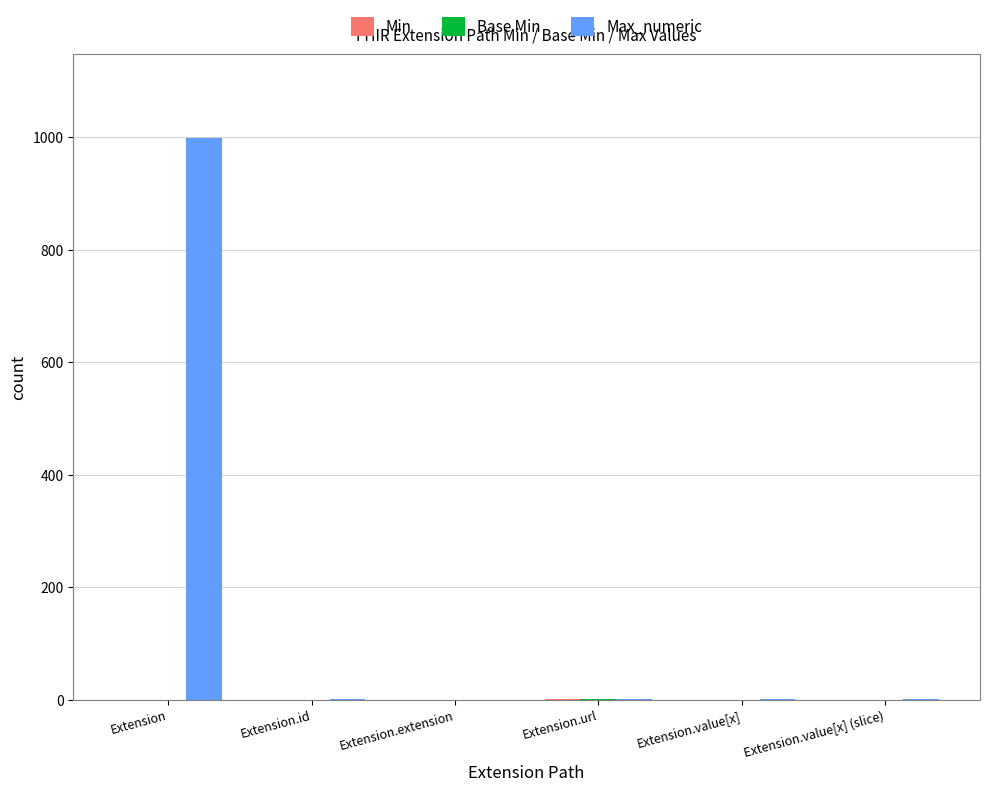

Which category has the highest value in the Max_numeric series?

Extension